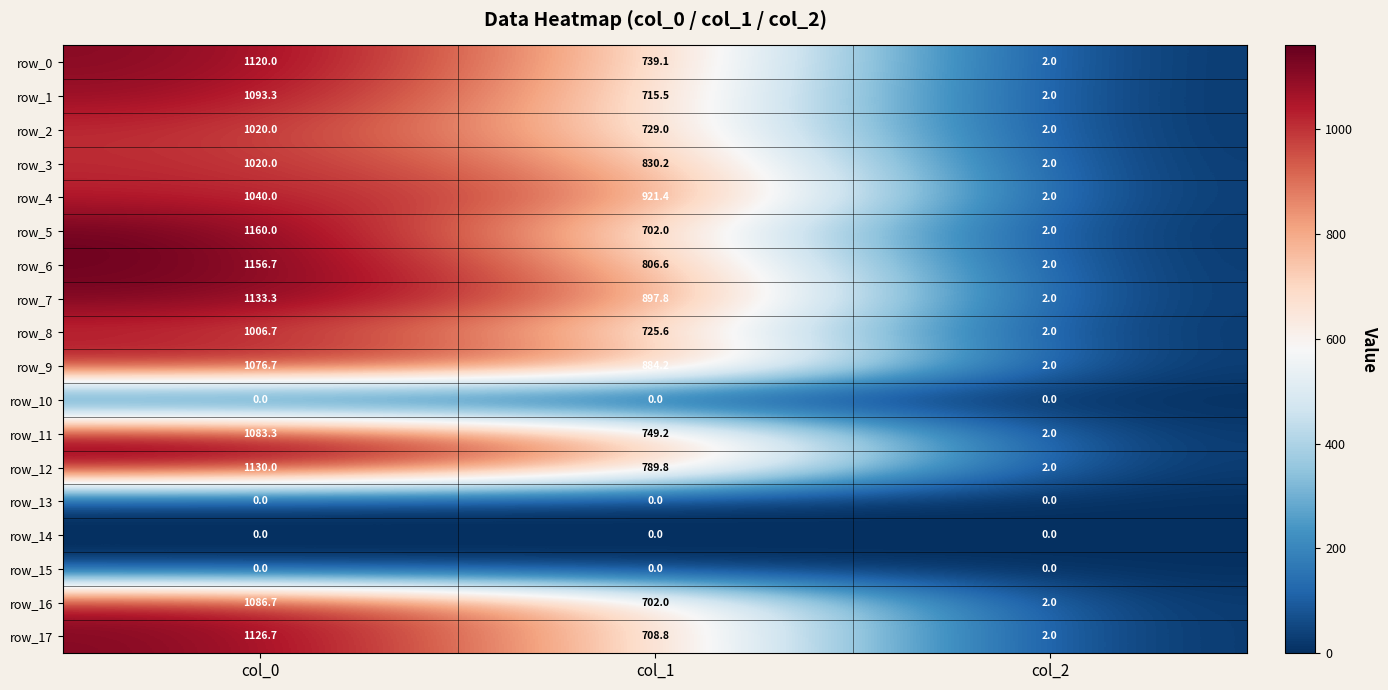

Between col_1 and col_2, which series saw the biggest shift?

row_4